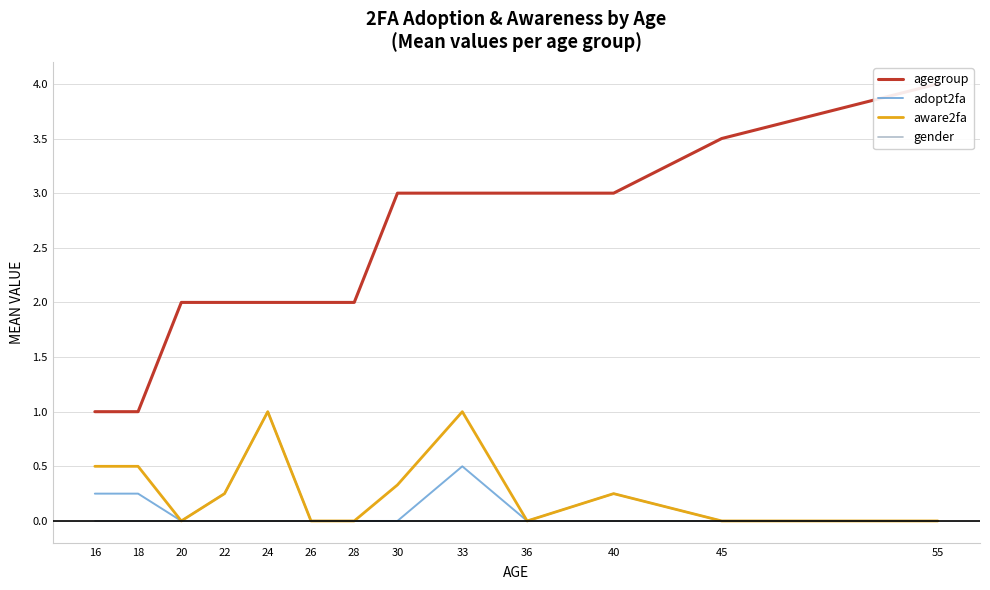

Where is agegroup nearest to the value 2?

20